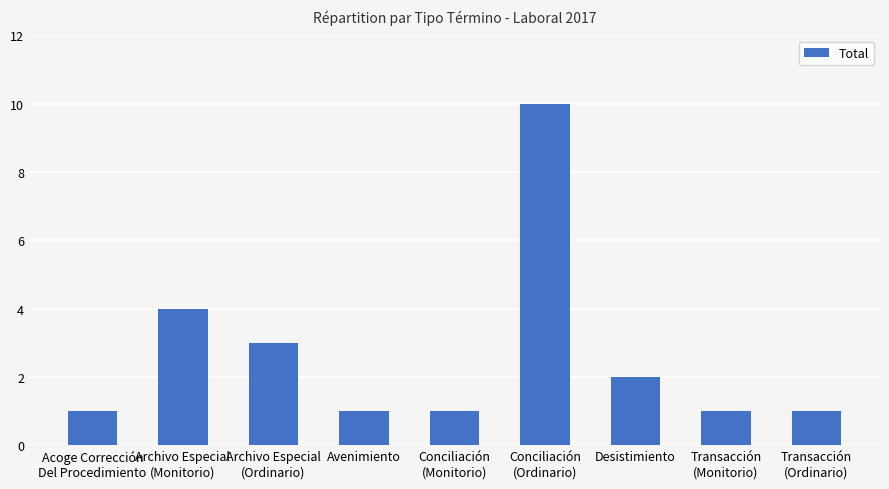

What position from the left is Desistimiento?

7